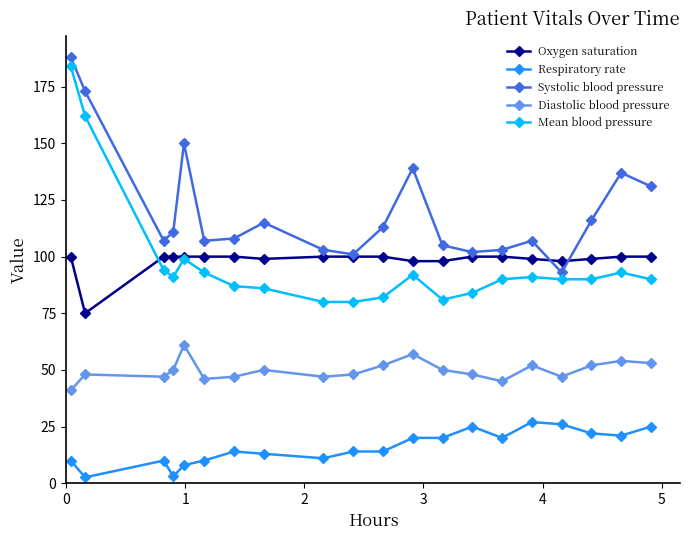

What is the value of the Respiratory rate point at the 1st from the left?

10.0